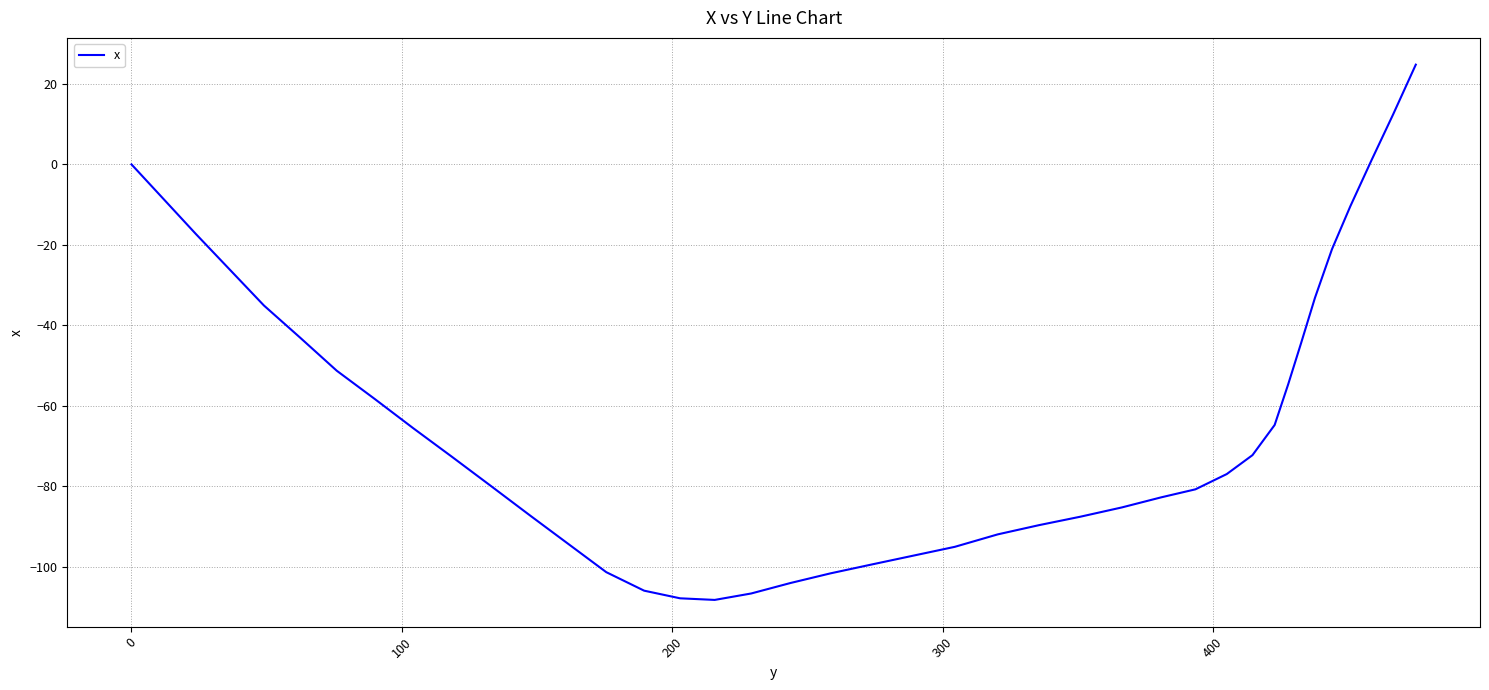

Count the number of categories in the chart.

40